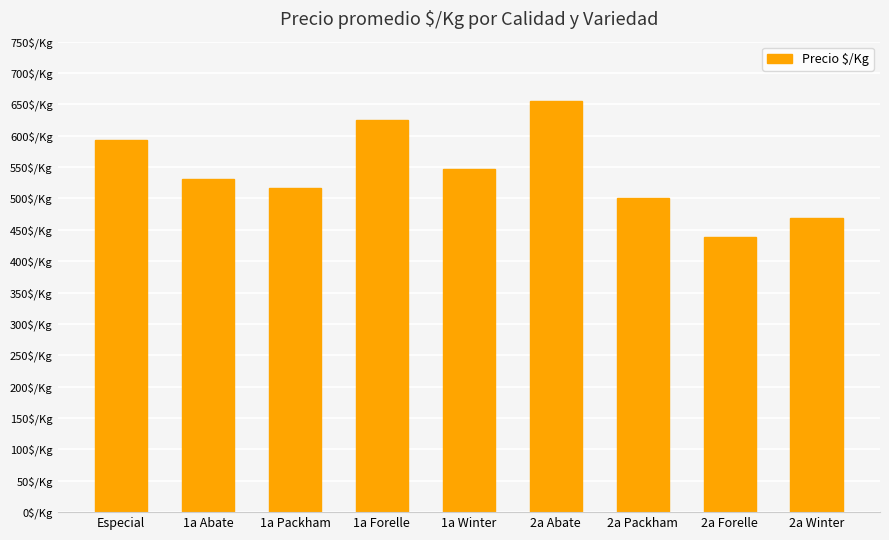

True or false: the data shows 457 at 2a Abate.

False